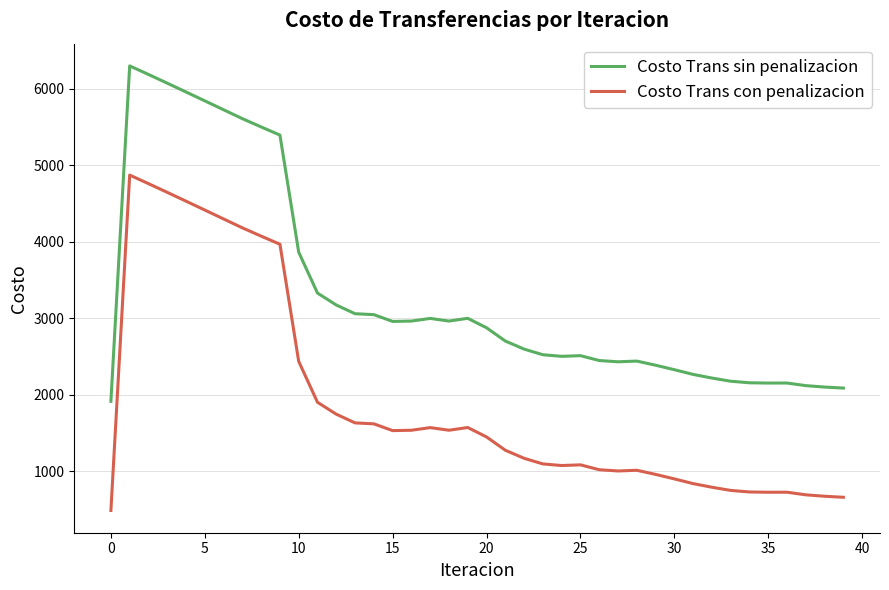

True or false: Costo Trans con penalizacion and Costo Trans sin penalizacion intersect in this chart.

False